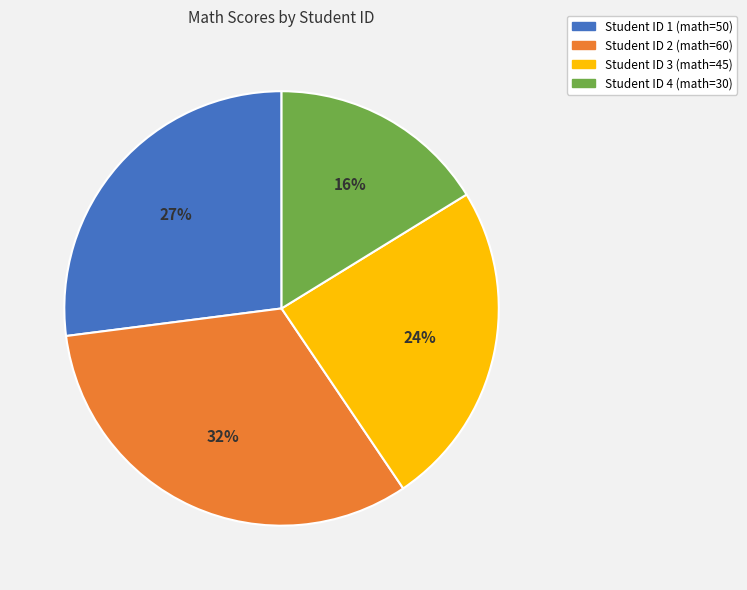

To the nearest percent, what is the average slice percentage?

25%